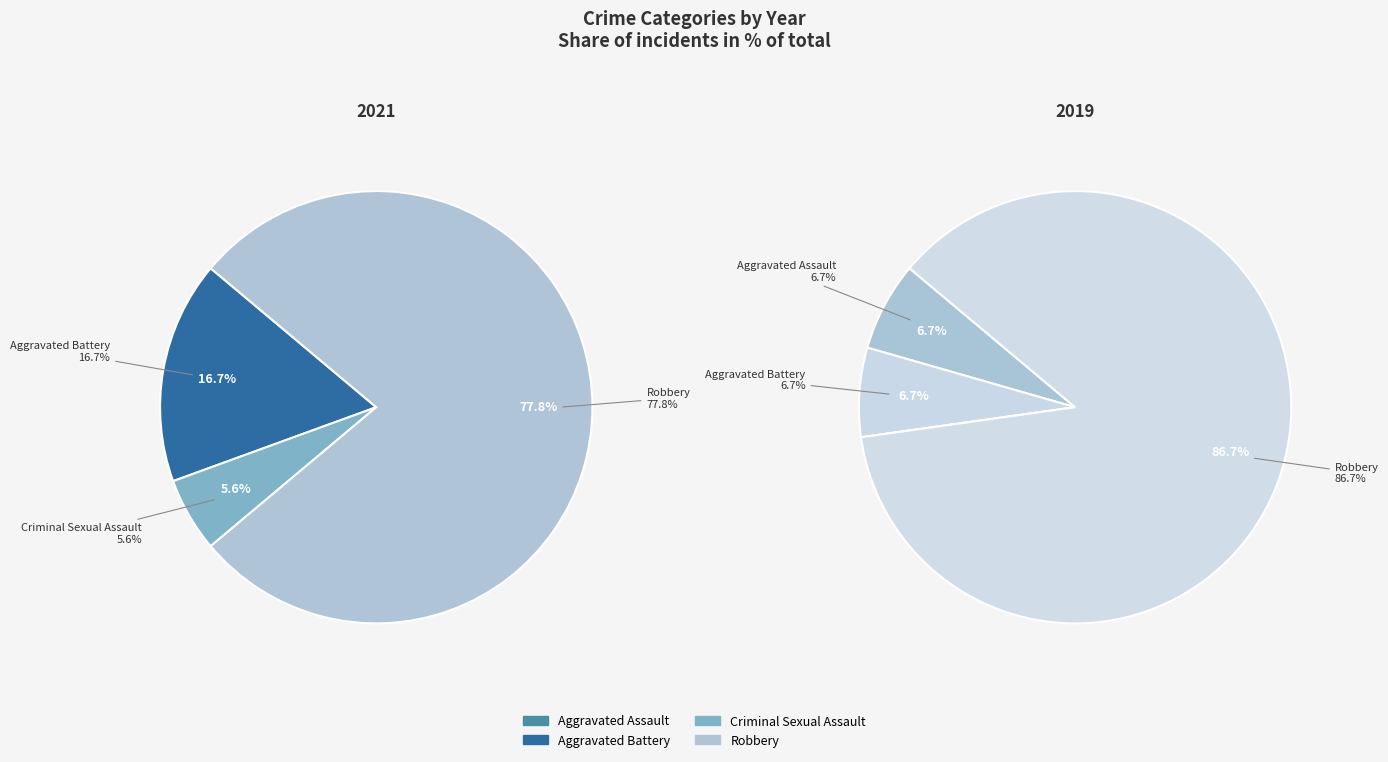

The Aggravated Assault slice represents 1% of the pie. True or false?

False